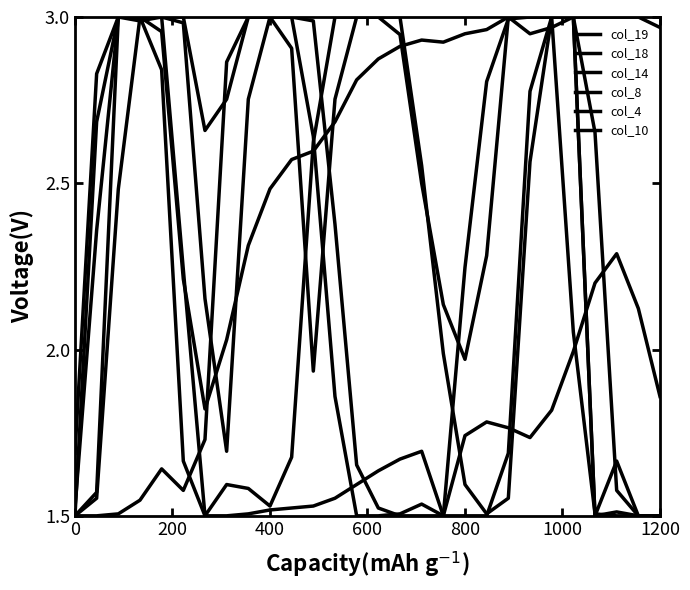

At how many categories does at least one series exceed 2?

27